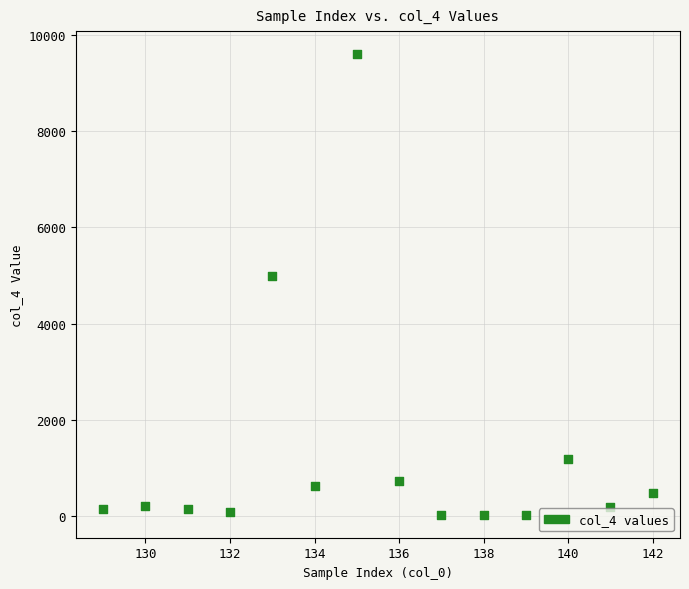

What Y value in the scatter plot is closest to 4818?

5000